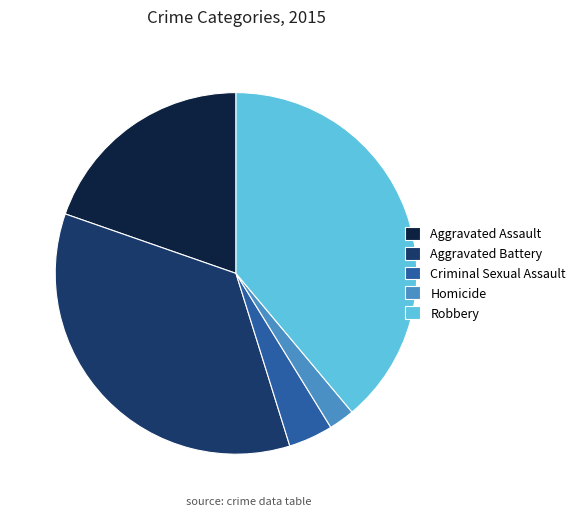

Which category has the biggest portion of the pie?

Robbery